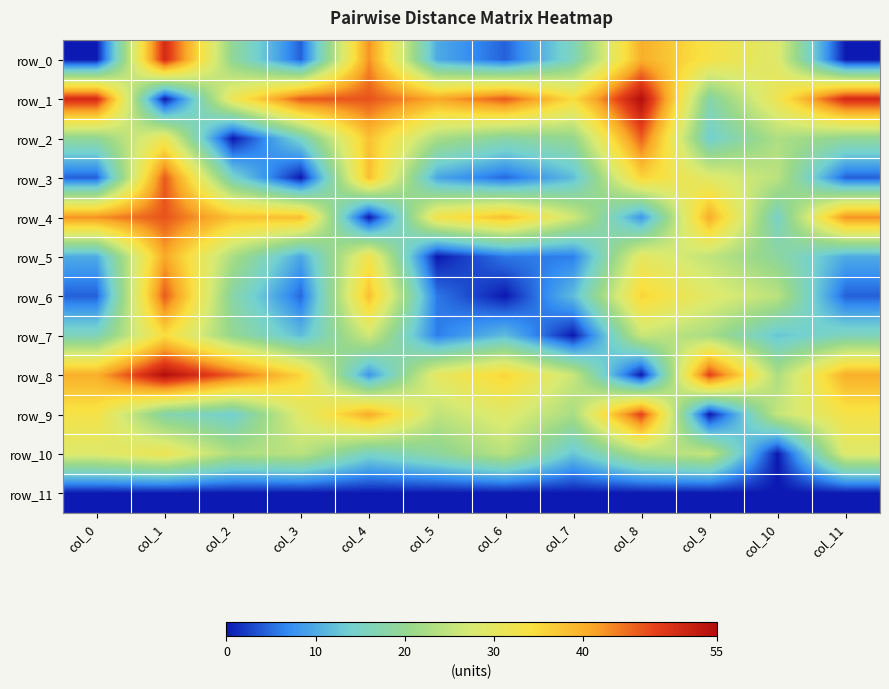

Reading right to left, what are all the values shown in this chart?

row_0: 0.0	28.6	33.2	40.0	16.1	4.3	9.9	42.6	4.3	19.3	50.7	0.0
row_1: 50.7	31.8	17.5	54.7	34.6	46.4	40.8	46.8	46.4	31.4	0.0	50.7
row_2: 19.3	23.0	13.9	45.9	20.0	17.9	22.6	38.0	15.0	0.0	31.4	19.3
row_3: 4.3	24.3	28.9	35.7	11.7	4.8	9.5	38.3	0.0	15.0	46.4	4.3
row_4: 42.6	14.9	40.3	8.0	26.5	38.3	32.7	0.0	38.3	38.0	46.8	42.6
row_5: 9.9	18.7	24.9	30.1	6.1	5.8	0.0	32.7	9.5	22.6	40.8	9.9
row_6: 4.3	24.3	28.9	35.7	11.7	0.0	5.8	38.3	4.8	17.9	46.4	4.3
row_7: 16.1	12.6	22.4	25.9	0.0	11.7	6.1	26.5	11.7	20.0	34.6	16.1
row_8: 40.0	22.9	48.3	0.0	25.9	35.7	30.1	8.0	35.7	45.9	54.7	40.0
row_9: 33.2	25.4	0.0	48.3	22.4	28.9	24.9	40.3	28.9	13.9	17.5	33.2
row_10: 28.6	0.0	25.4	22.9	12.6	24.3	18.7	14.9	24.3	23.0	31.8	28.6
row_11: 0.0	0.0	0.0	0.0	0.0	0.0	0.0	0.0	0.0	0.0	0.0	0.0